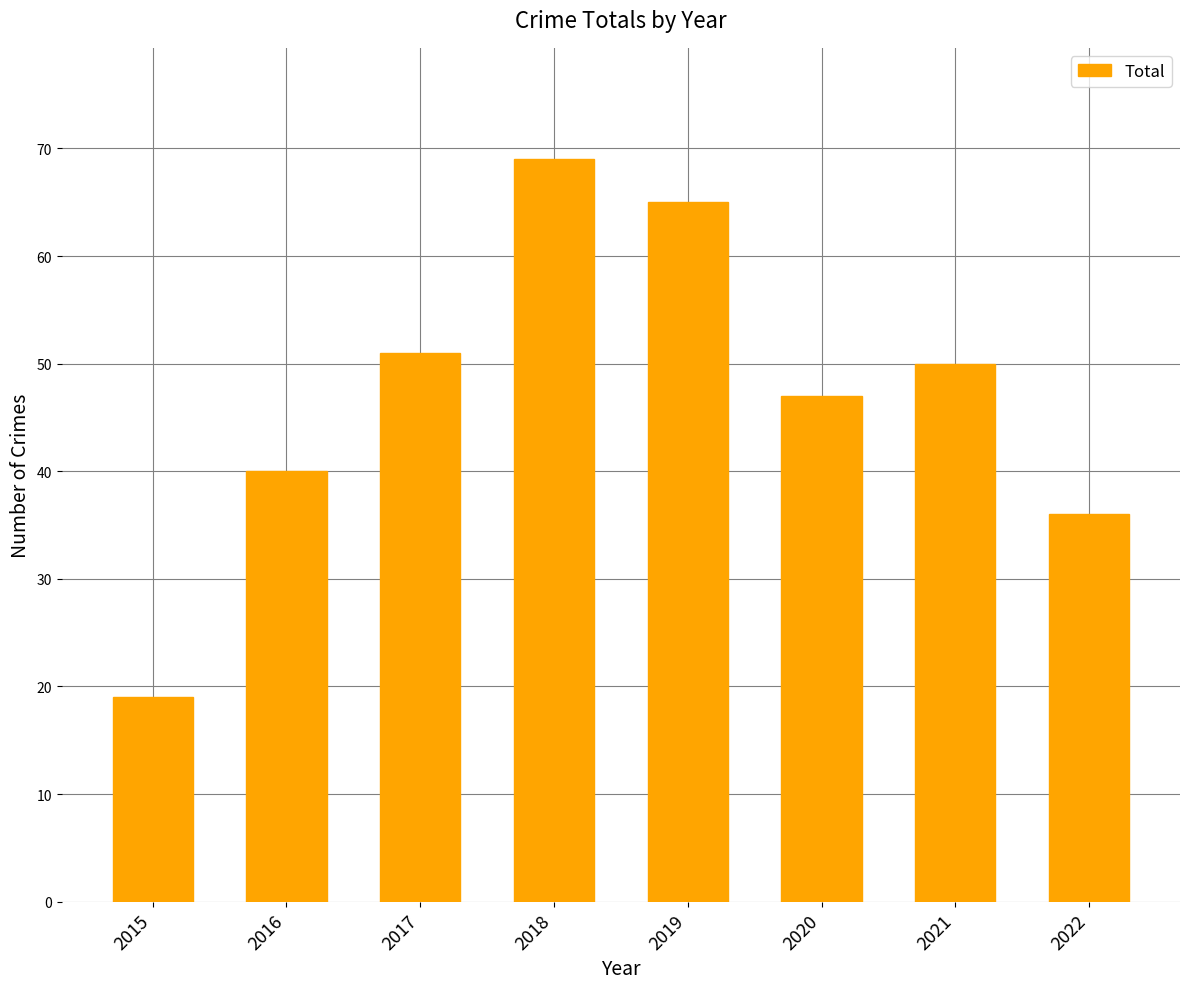

What is the change in value from 2021 to 2022?

-14